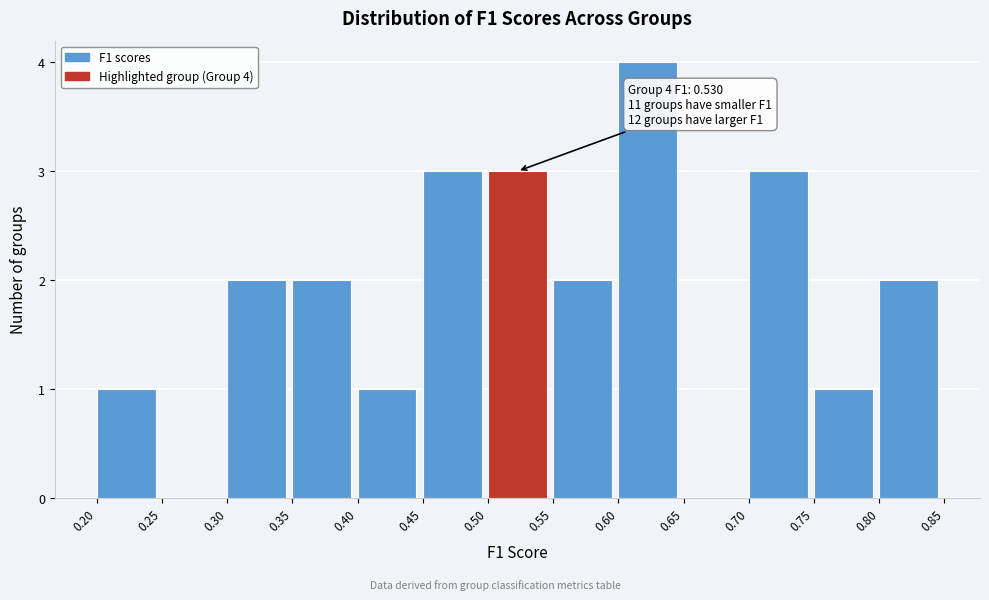

Which range on the x-axis has the tallest bar?

0.60 to 0.65